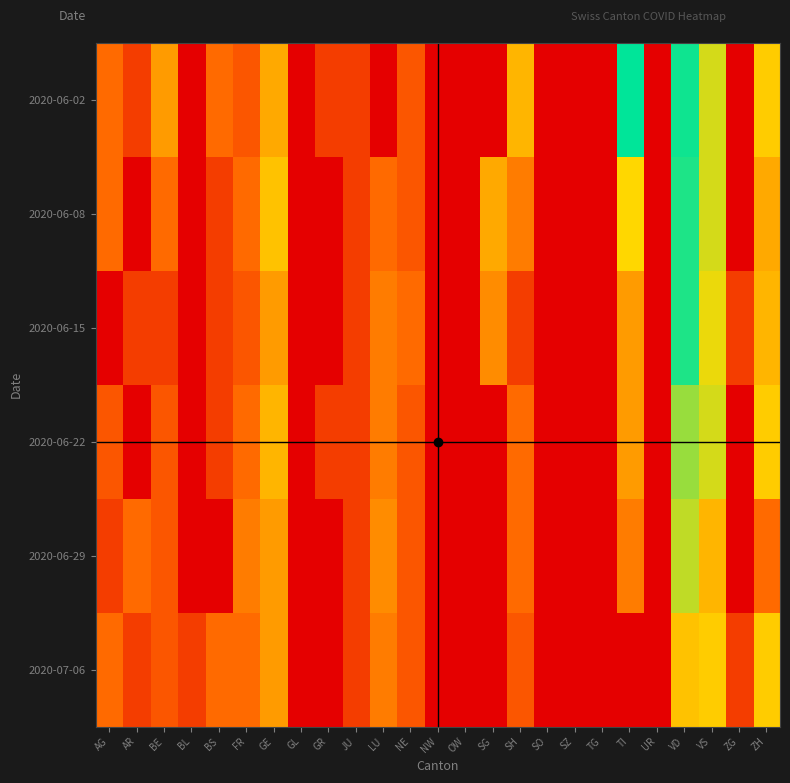

At how many categories does at least one series exceed 4?

2